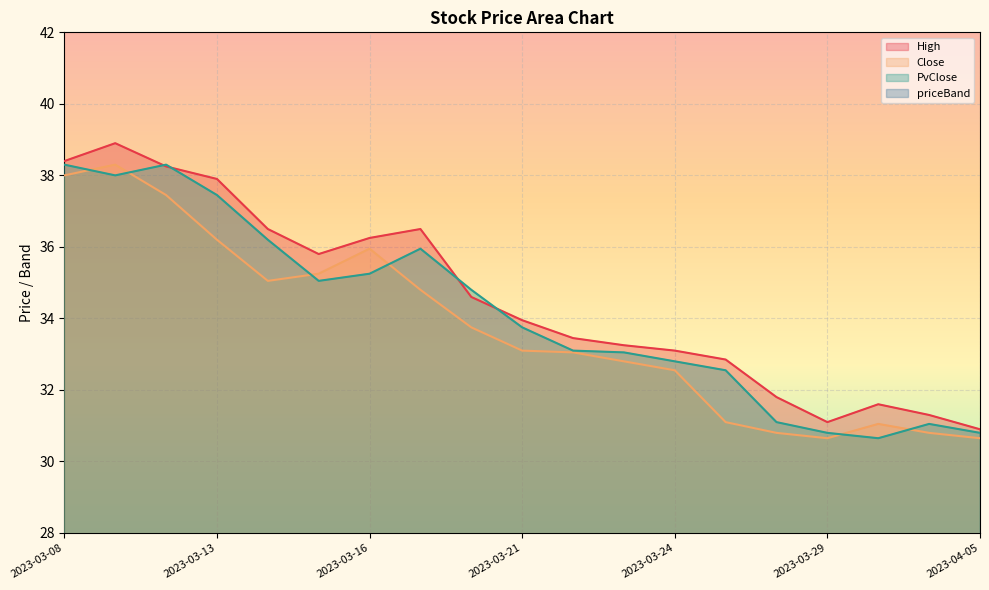

What is the highest value of the High series?

38.9